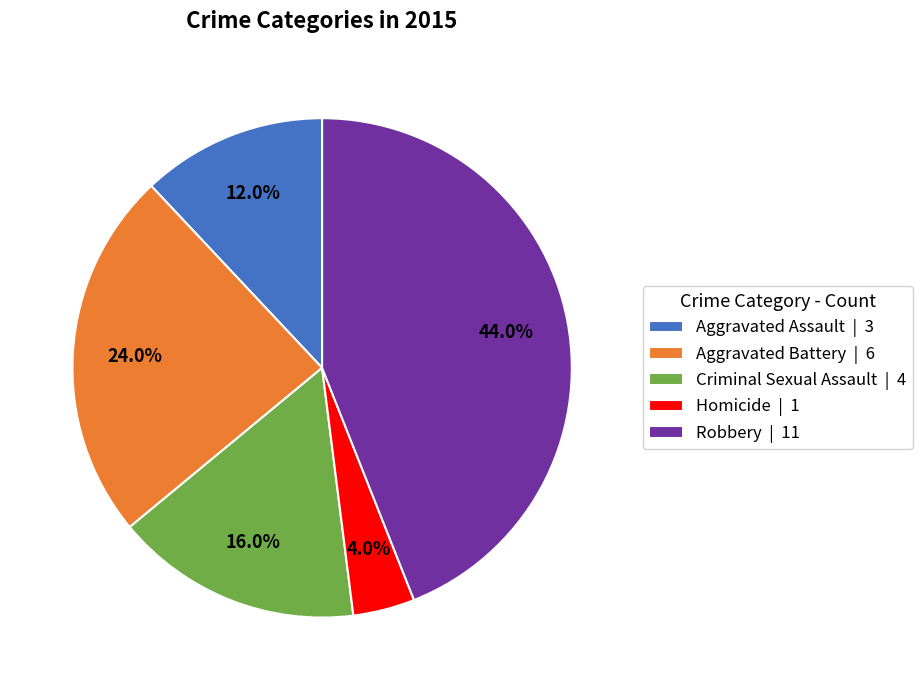

Combined, do Criminal Sexual Assault and Homicide account for over 50%?

No